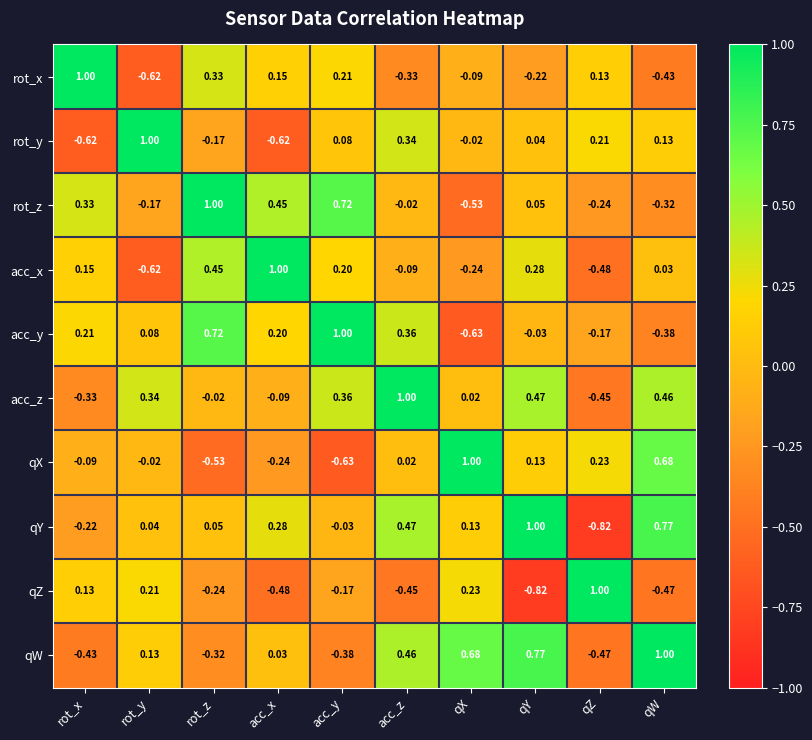

List the labels in order of acc_x value, largest first.

acc_x, rot_z, qY, acc_y, rot_x, qW, acc_z, qX, qZ, rot_y